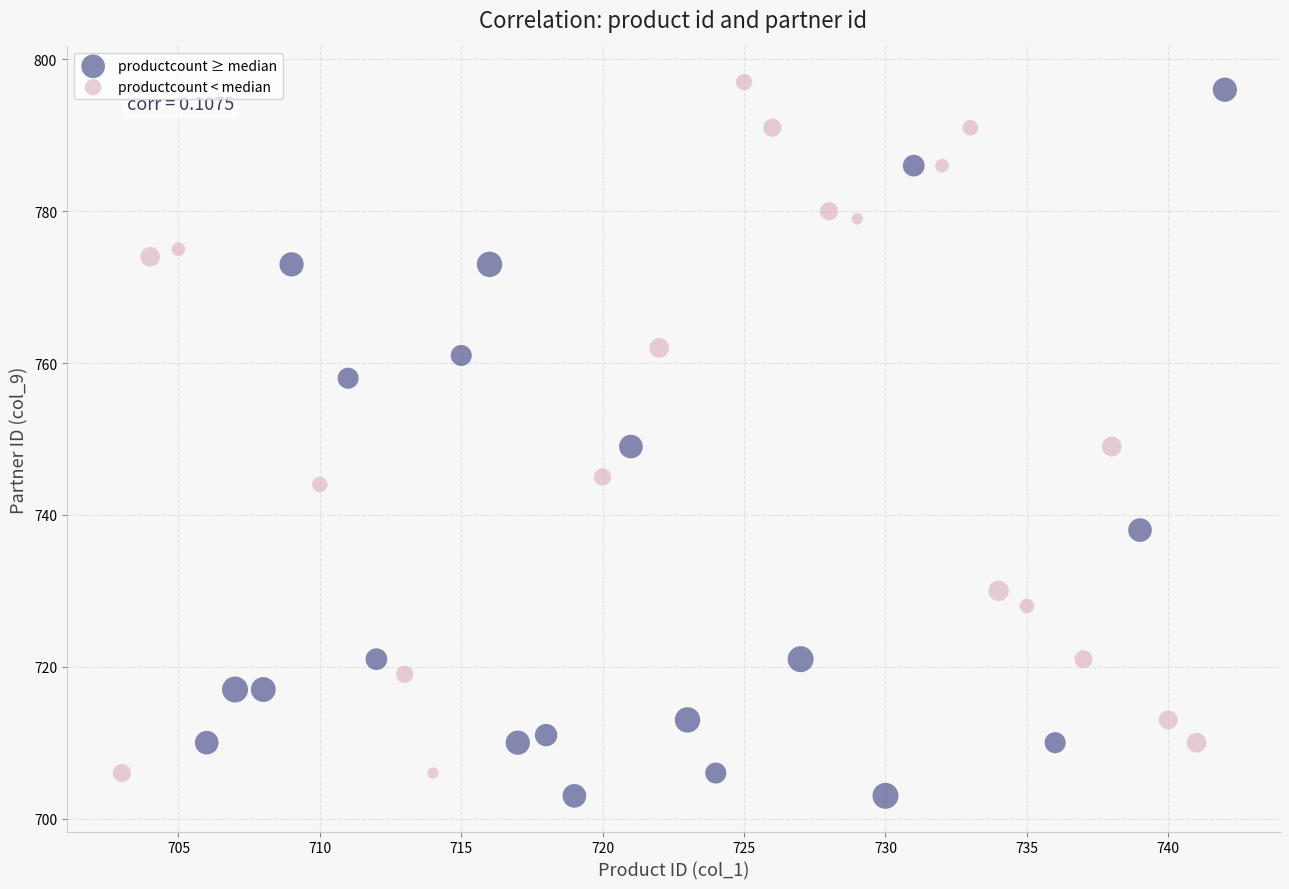

Which series has the widest spread of Y values?

productcount ≥ median